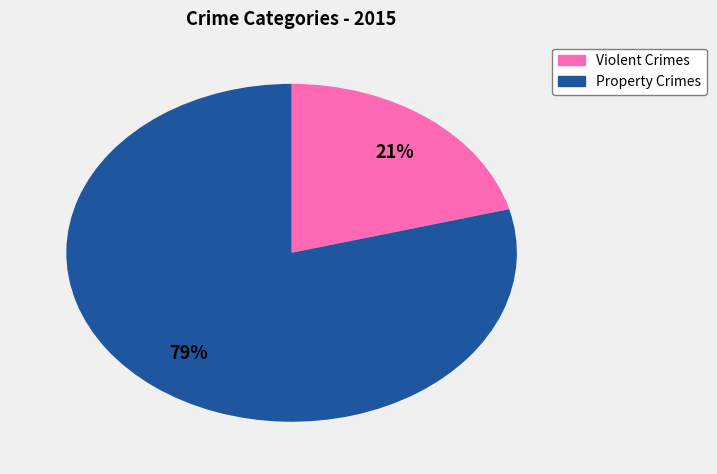

Is there any slice that represents more than half of the pie?

Yes